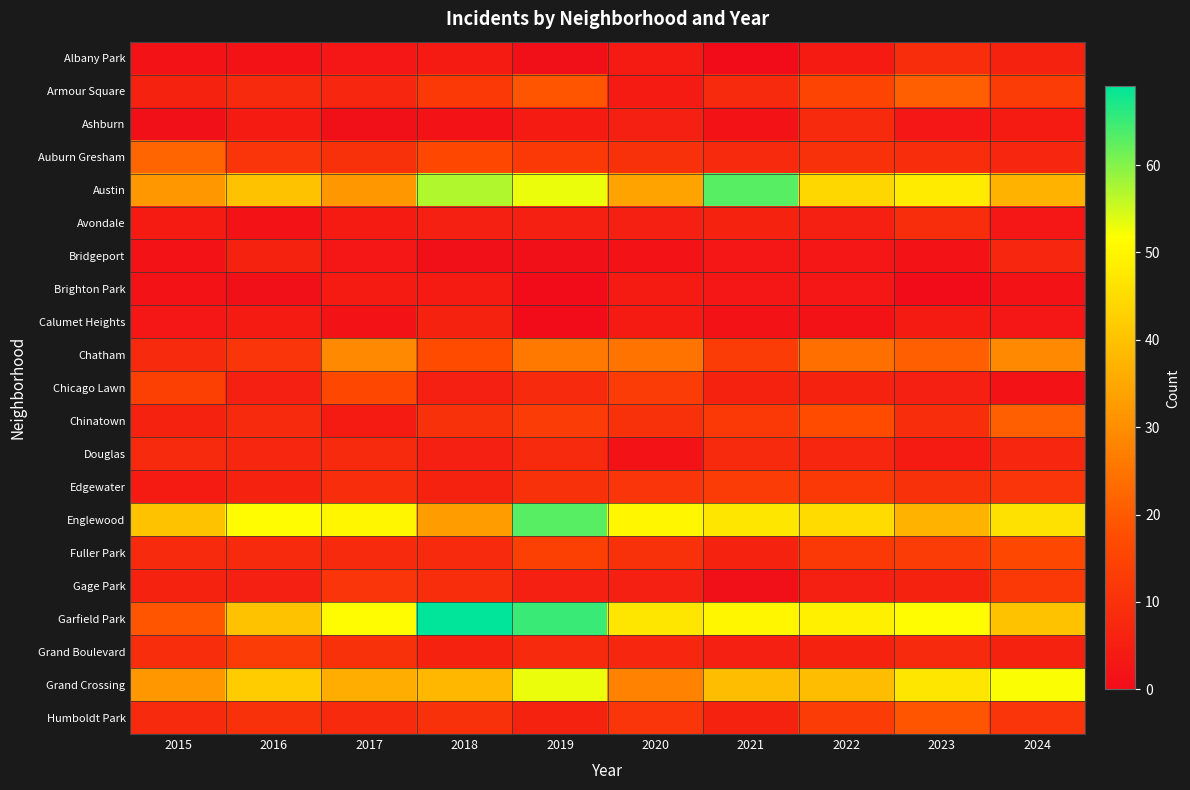

Which series has the largest total across all categories?

Garfield Park